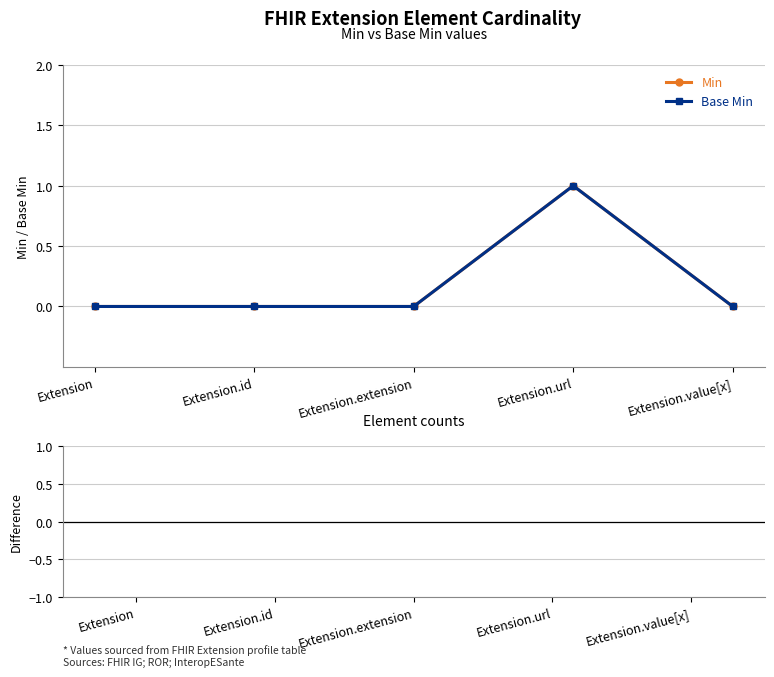

Does the chart have visible grid lines?

Yes